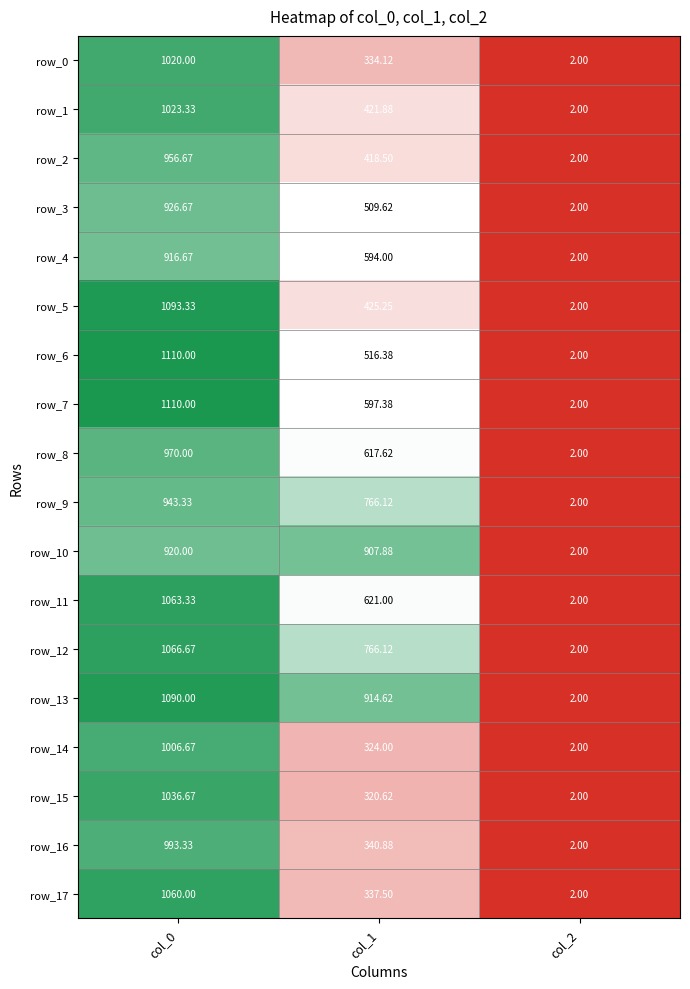

The row_9 series shows 766.1 at col_1. True or false?

True